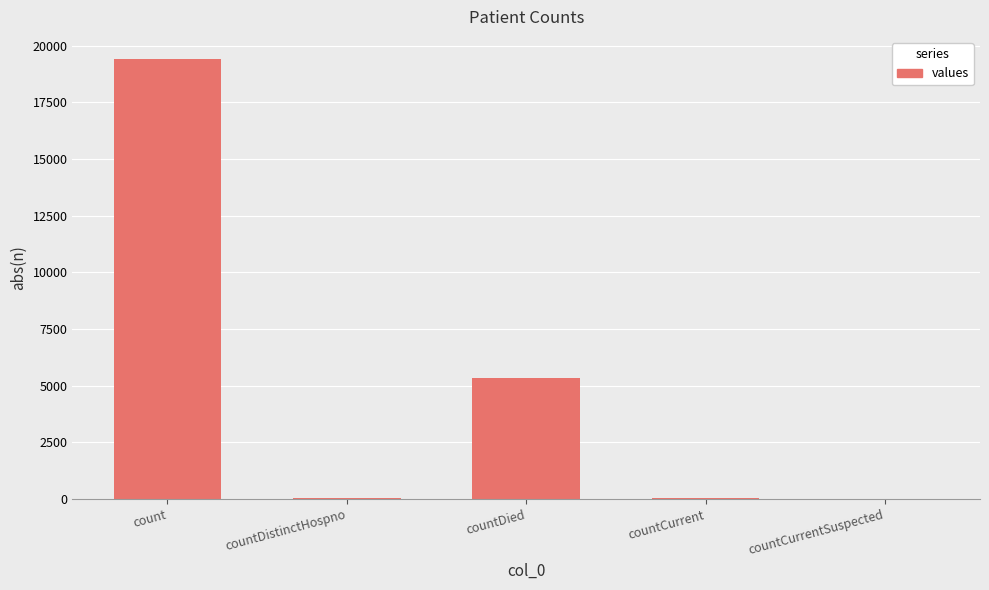

What is the greatest value displayed?

19420